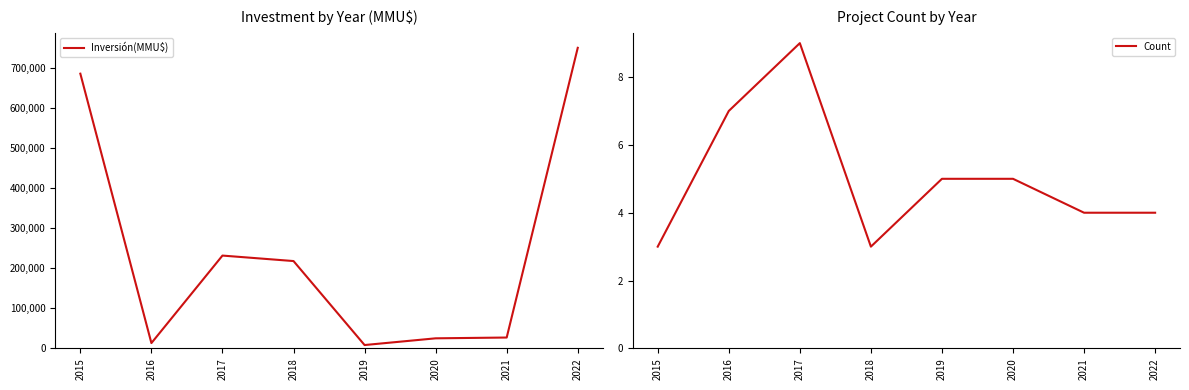

True or false: Inversión(MMU$) has a value of 16668 at 2021.

False